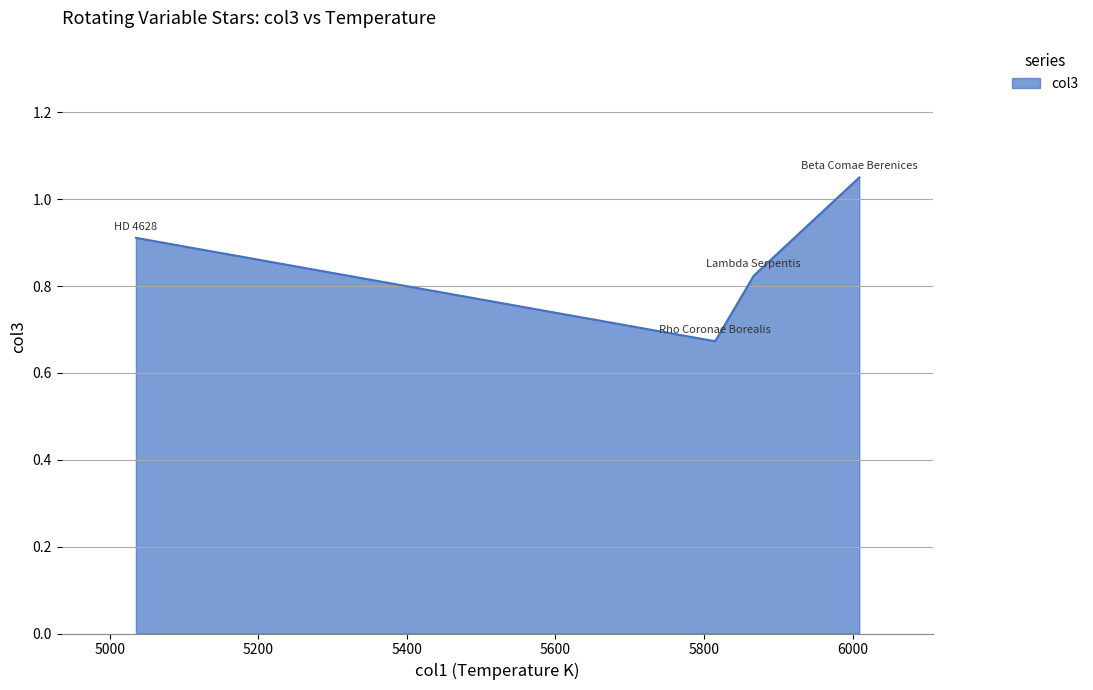

True or false: the data has more than 0 interior local peaks.

False